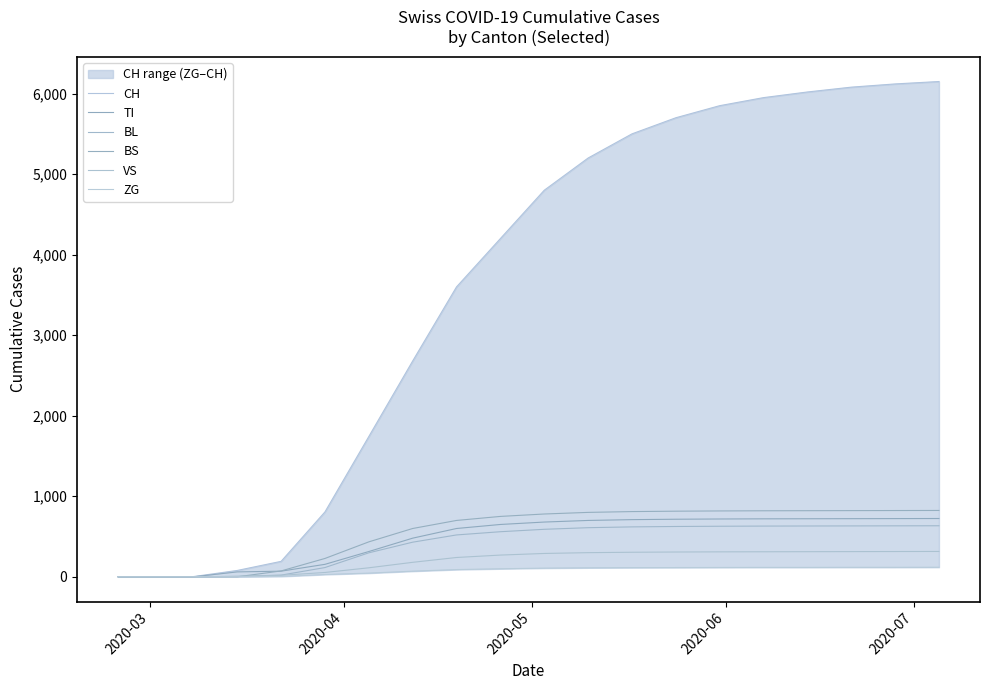

True or false: ZG and BL cross at least once.

False